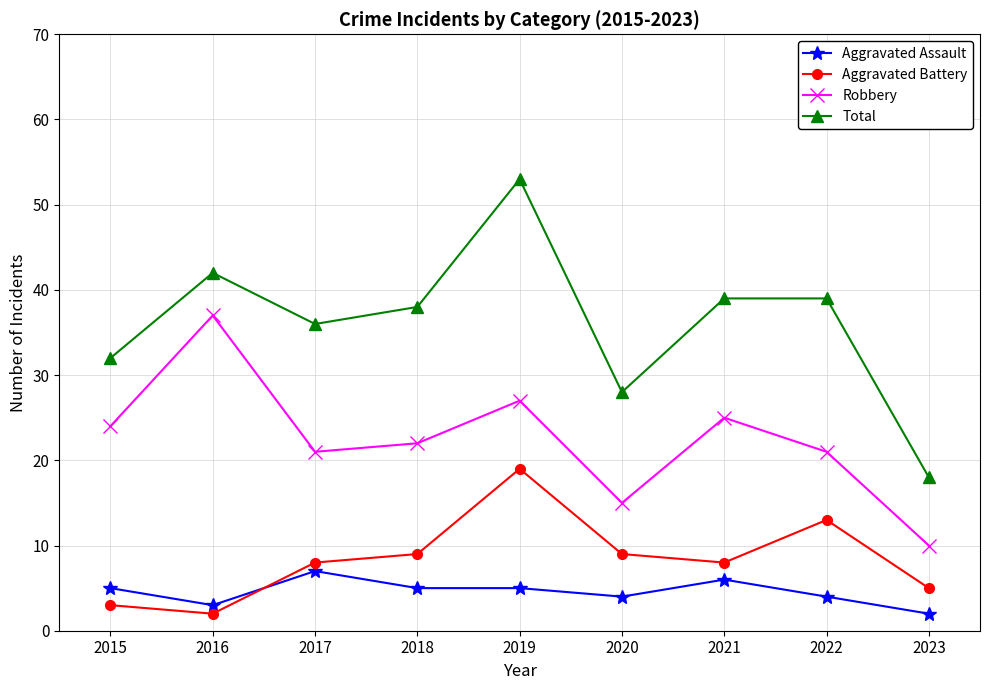

Reading left to right, transcribe all the data shown in this chart.

Aggravated Assault: 2015=5	2016=3	2017=7	2018=5	2019=5	2020=4	2021=6	2022=4	2023=2
Aggravated Battery: 2015=3	2016=2	2017=8	2018=9	2019=19	2020=9	2021=8	2022=13	2023=5
Robbery: 2015=24	2016=37	2017=21	2018=22	2019=27	2020=15	2021=25	2022=21	2023=10
Total: 2015=32	2016=42	2017=36	2018=38	2019=53	2020=28	2021=39	2022=39	2023=18